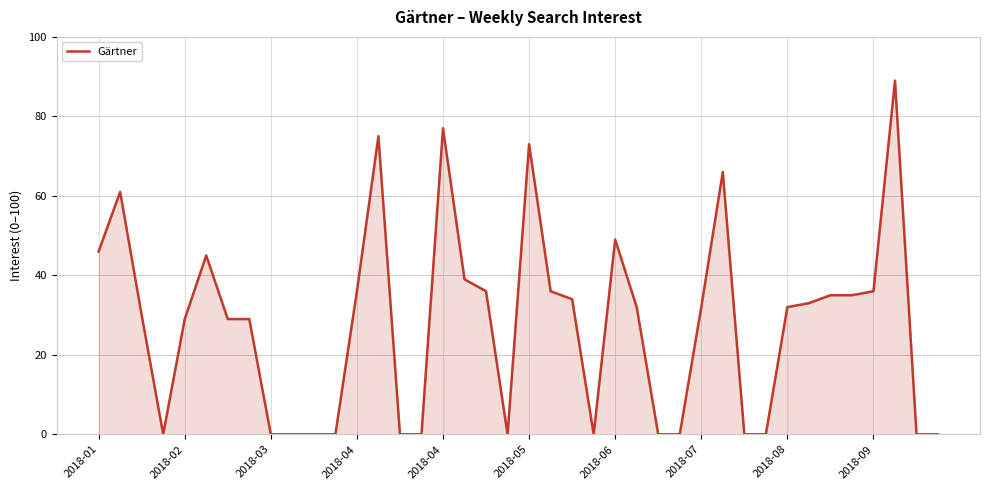

What is the maximum value shown in the chart?

89